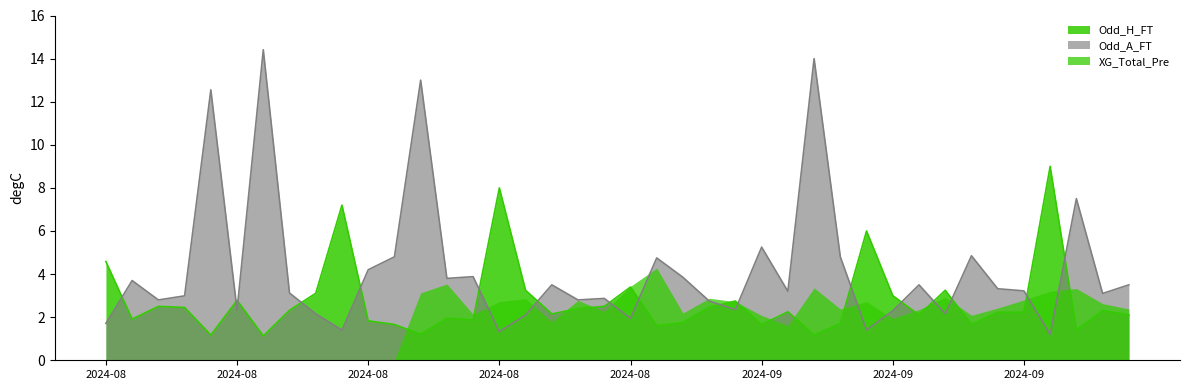

How many times do Odd_A_FT and Odd_H_FT cross each other?

17